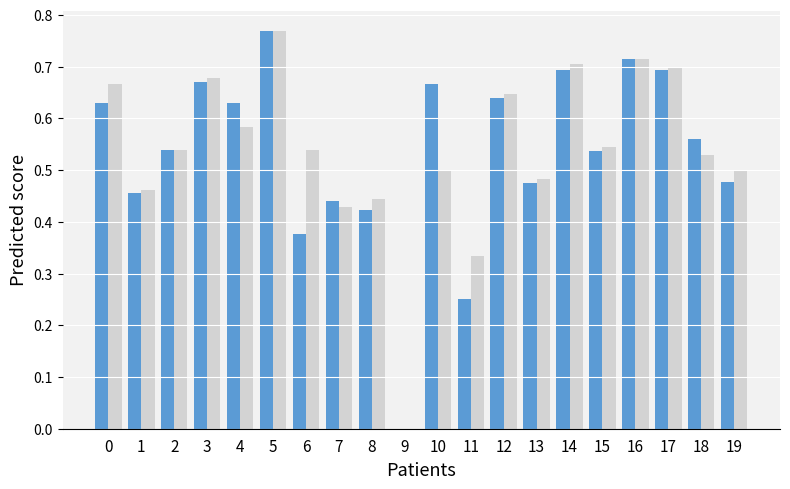

At which category does the chart reach its peak across all series?

5